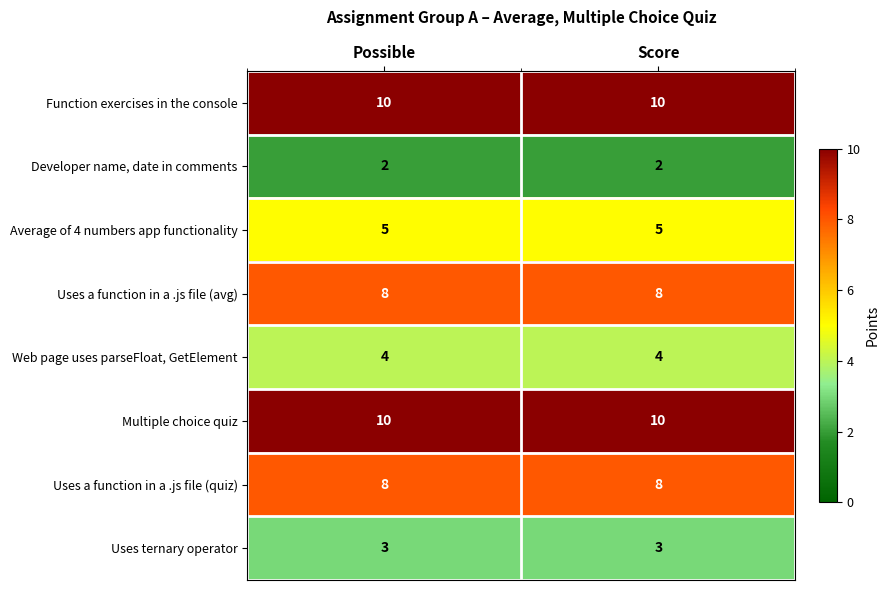

Reading left to right, extract all data points from this chart.

Function exercises in the console: Possible=10	Score=10
Developer name, date in comments: Possible=2	Score=2
Average of 4 numbers app functionality: Possible=5	Score=5
Uses a function in a .js file (avg): Possible=8	Score=8
Web page uses parseFloat, GetElement: Possible=4	Score=4
Multiple choice quiz: Possible=10	Score=10
Uses a function in a .js file (quiz): Possible=8	Score=8
Uses ternary operator: Possible=3	Score=3